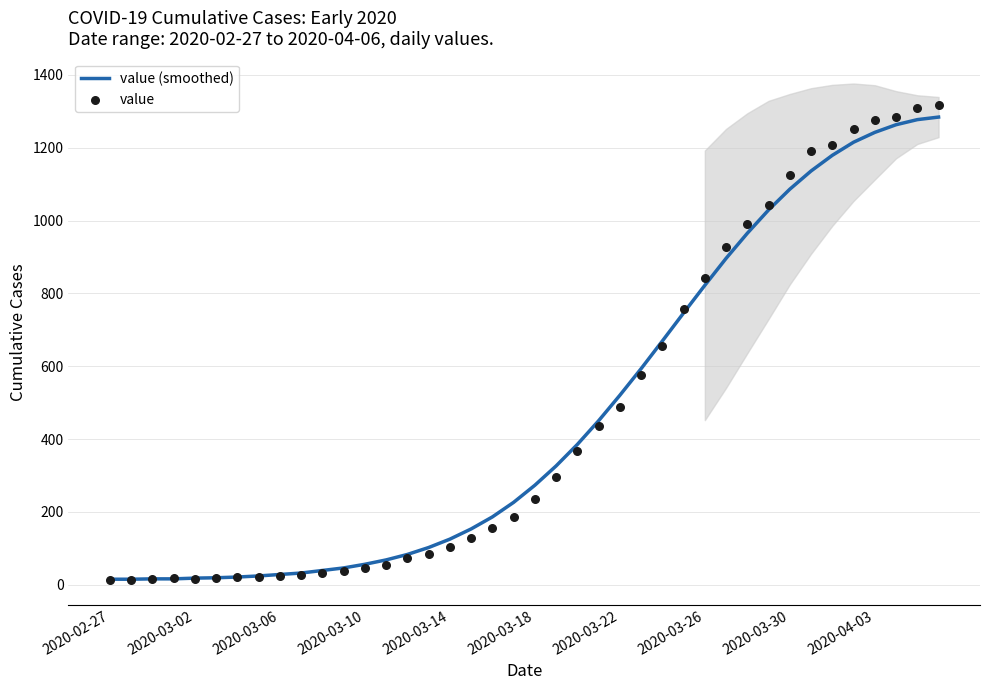

What are all the series names shown in the legend?

value (smoothed), value